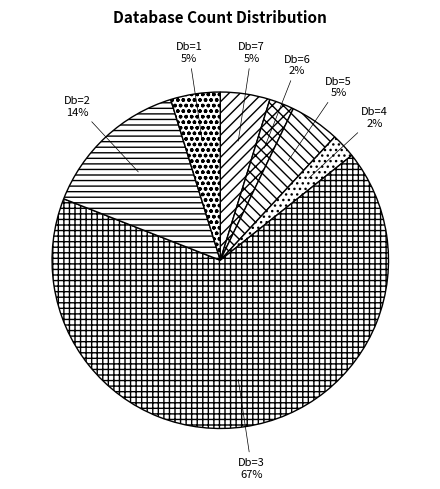

How many slices are in this pie chart?

7